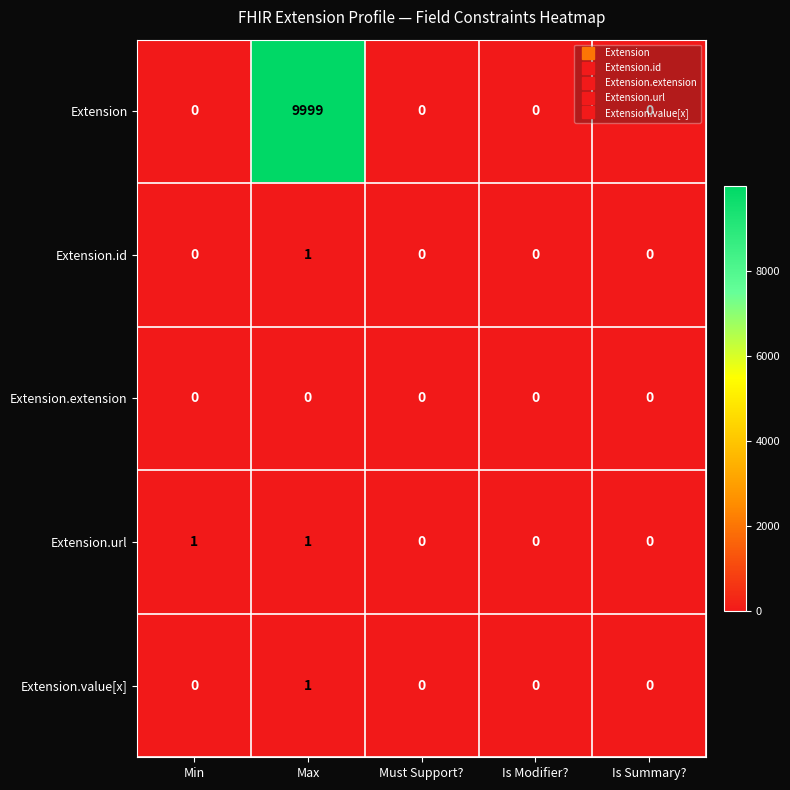

How many values in the Extension.id series exceed 0?

1